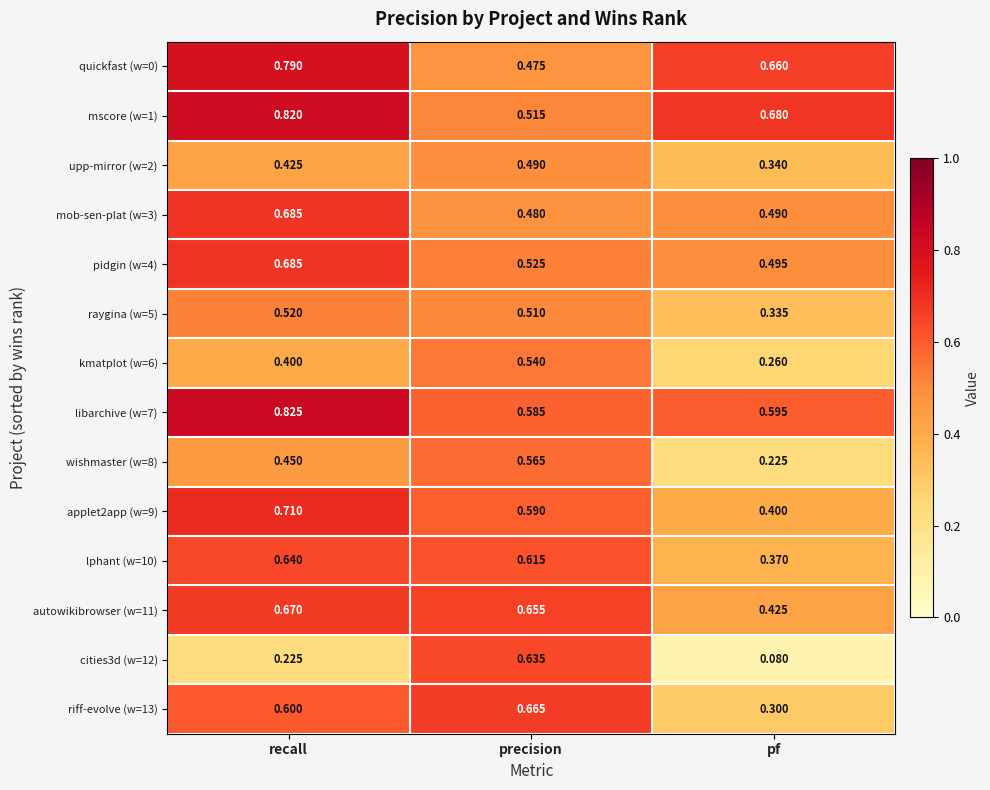

At which category does the chart reach its minimum across all series?

pf